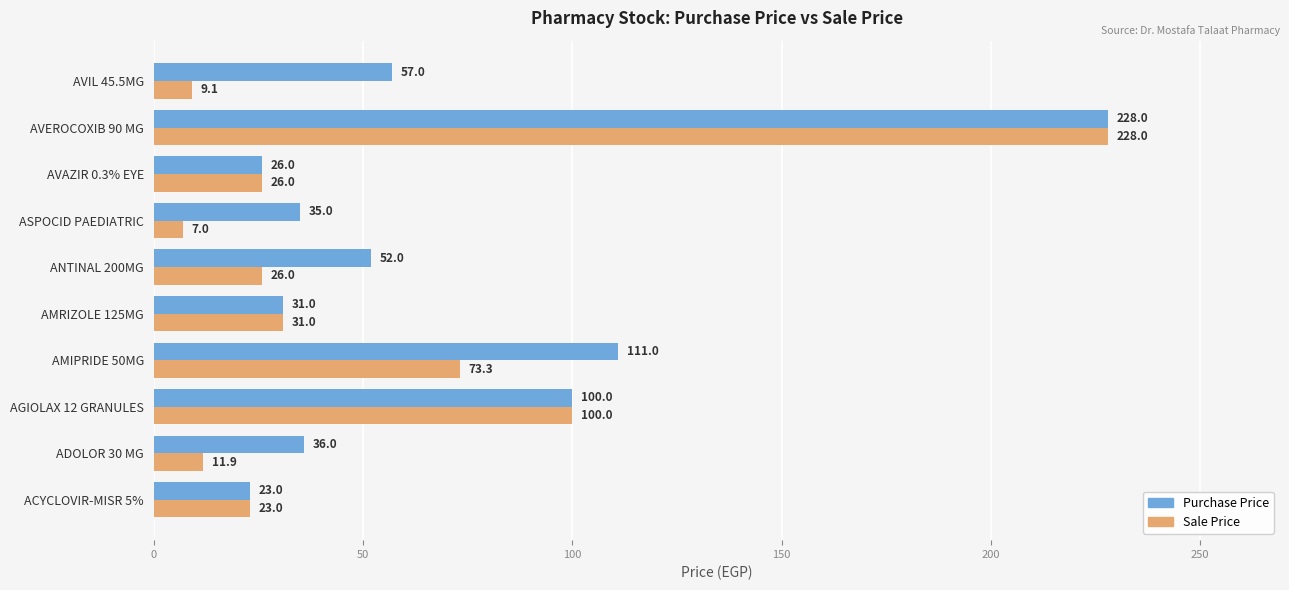

What is the difference between the Purchase Price values at AVAZIR 0.3% EYE and AMRIZOLE 125MG?

5.0